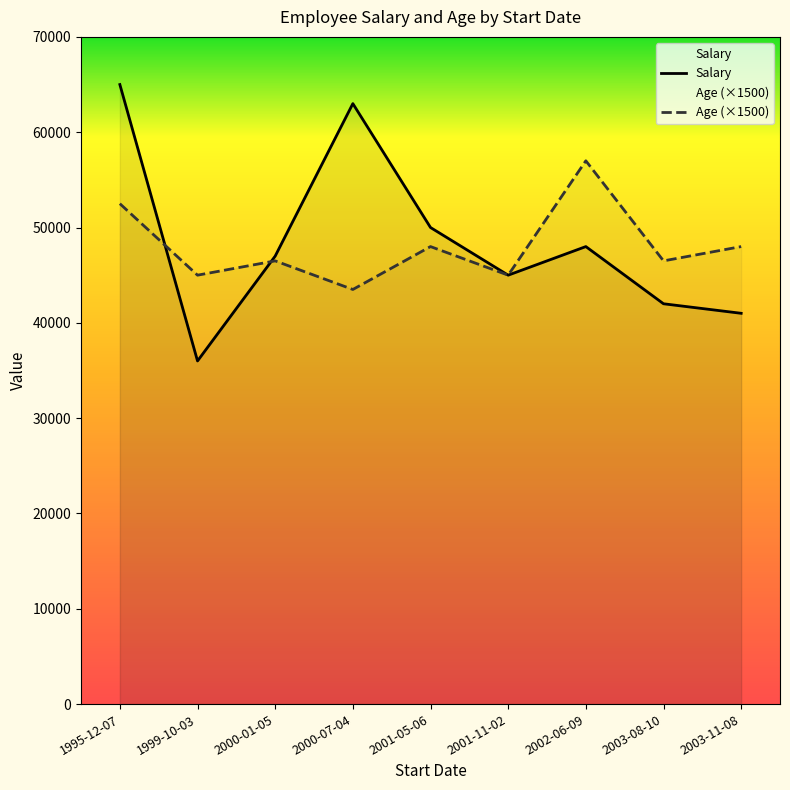

Where is Salary nearest to the value 50500?

2001-05-06